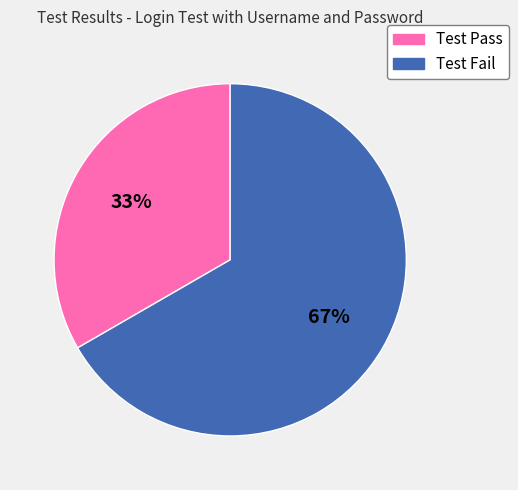

Rank the categories by value from lowest to highest.

Test Pass, Test Fail